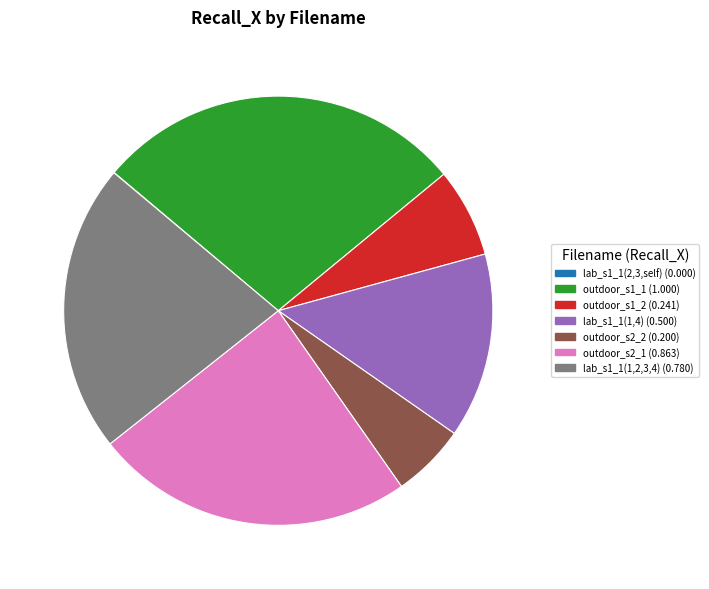

Is there a majority slice in this chart?

No